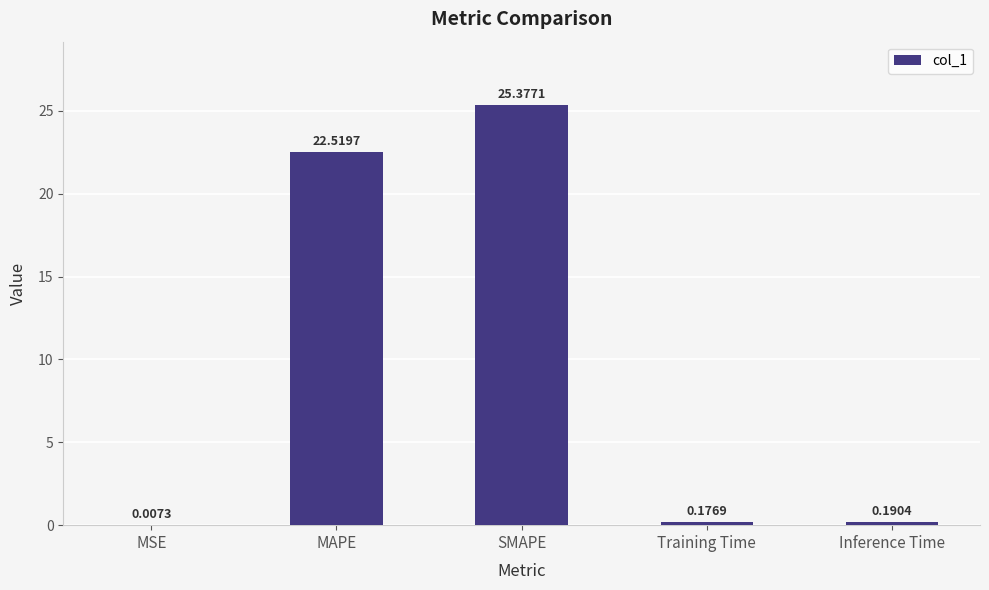

What is the sum of the values at Training Time and MAPE?

22.7